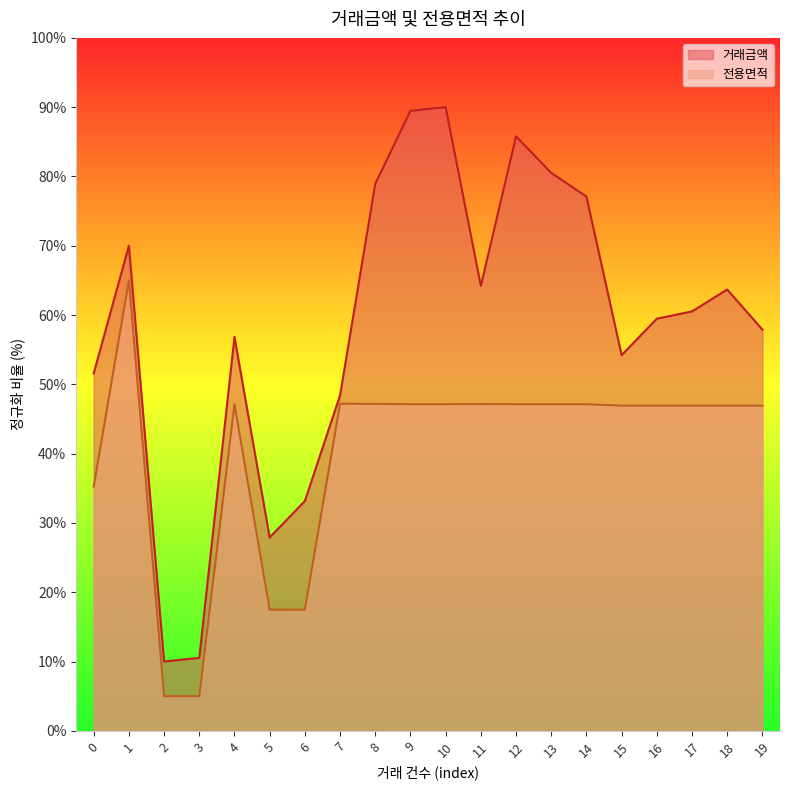

True or false: 거래금액 and 전용면적 intersect in this chart.

False